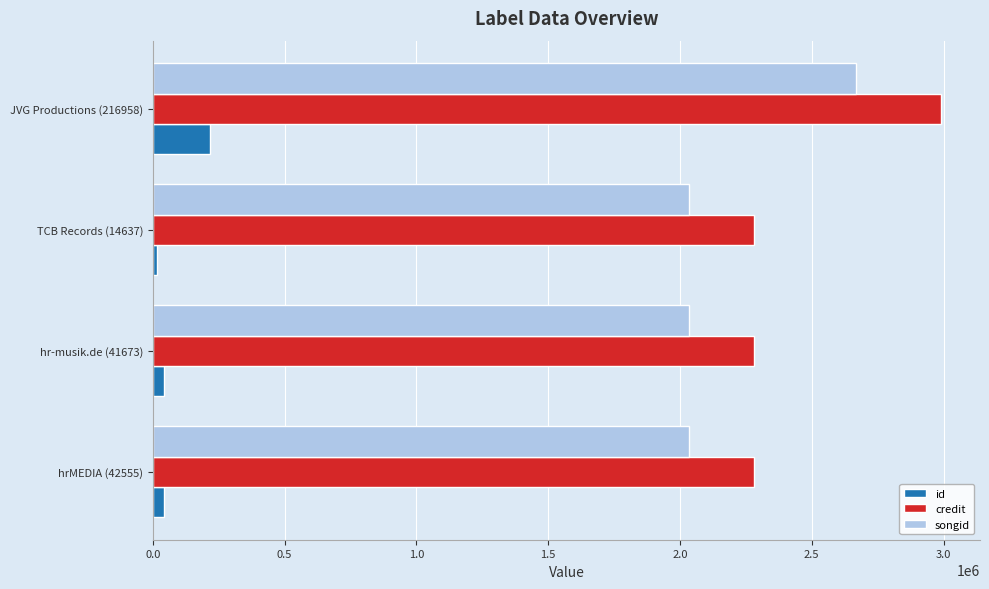

List the series in order of their peak value, highest first.

credit, songid, id